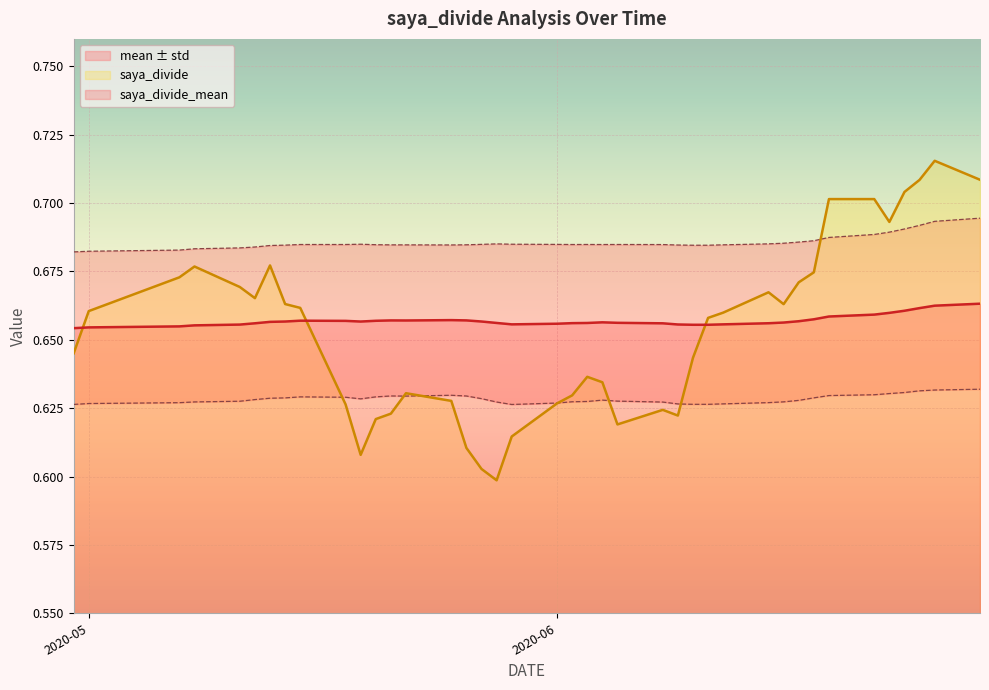

True or false: saya_divide_mean has a value of 0.9 at 2020-05.

False